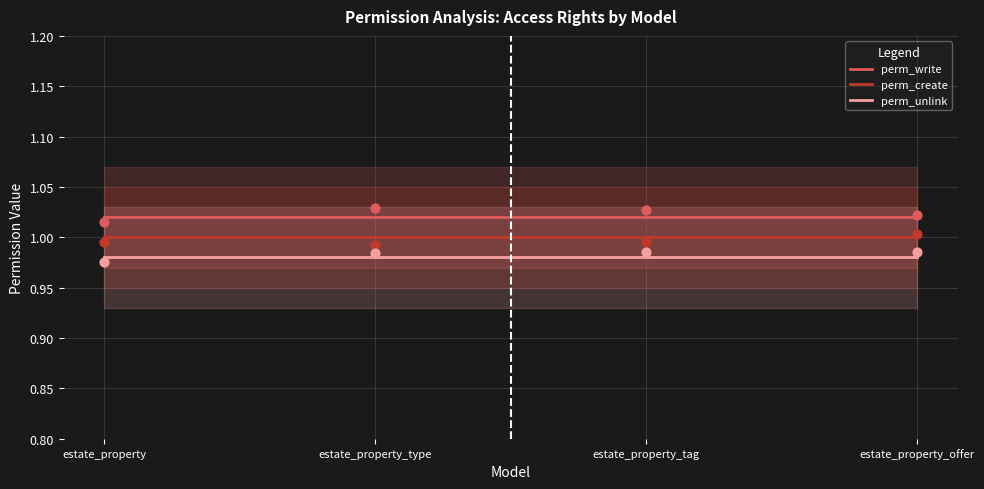

Which series has the largest total across all categories?

perm_write